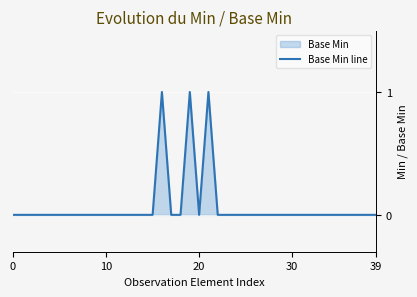

What is the label of the 33rd point from the right?

7